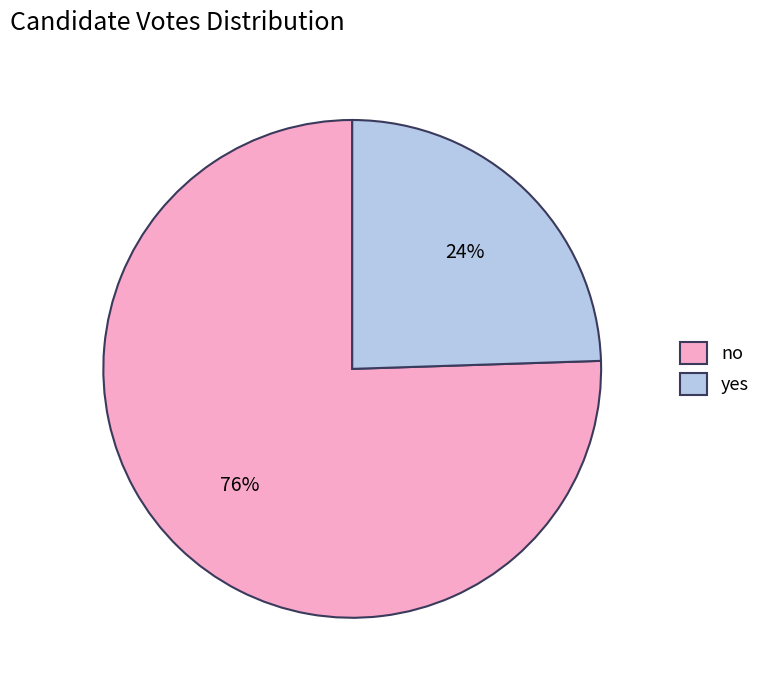

What percentage is the no slice, to the nearest percent?

76%